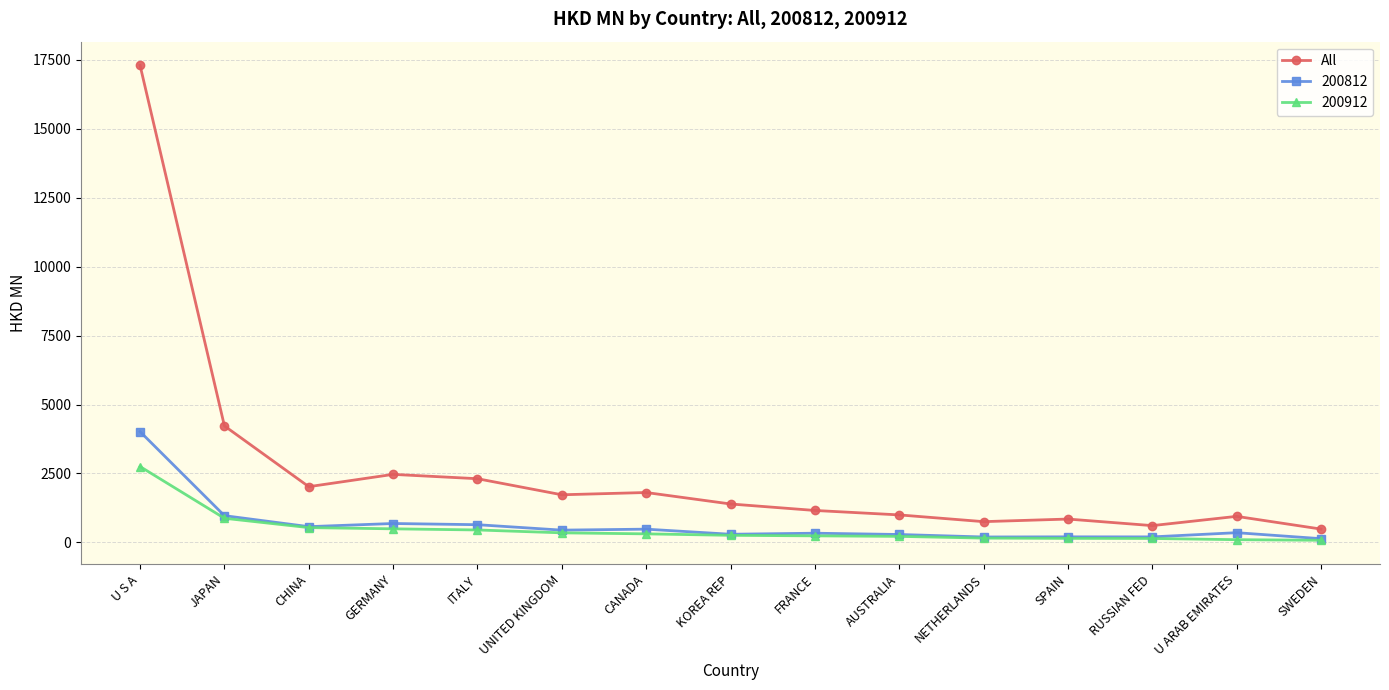

At which label is All closest to 8889?

JAPAN